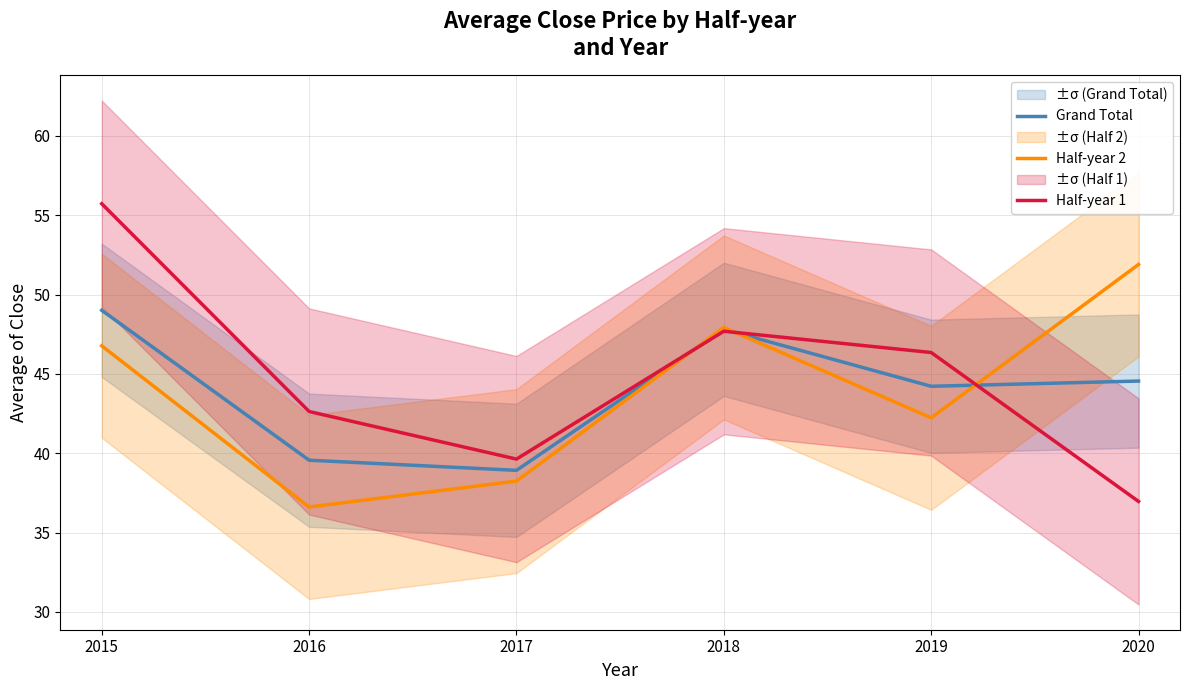

Where is the first local minimum for Half-year 2?

2016